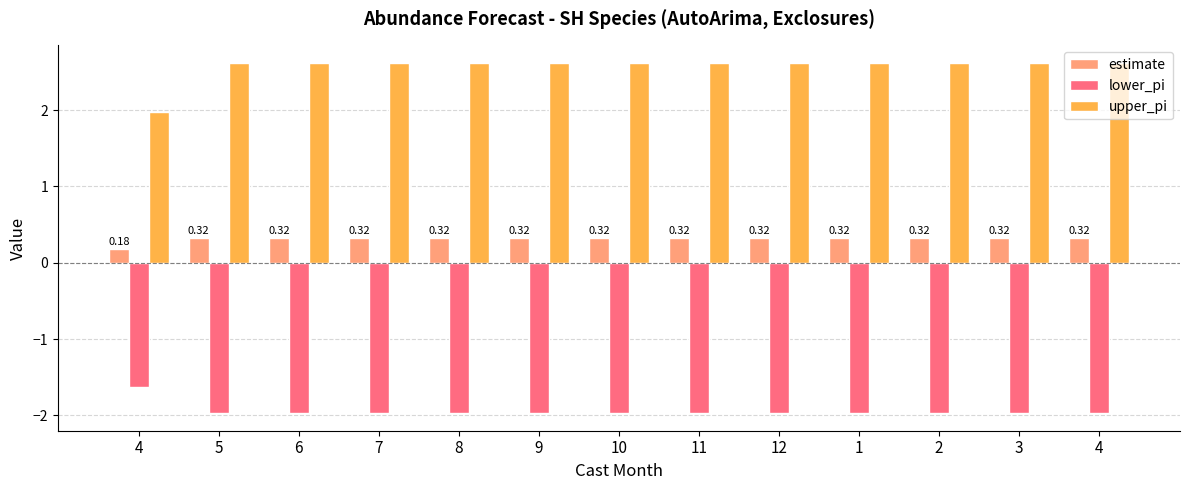

What are all the series names shown in the legend?

estimate, lower_pi, upper_pi